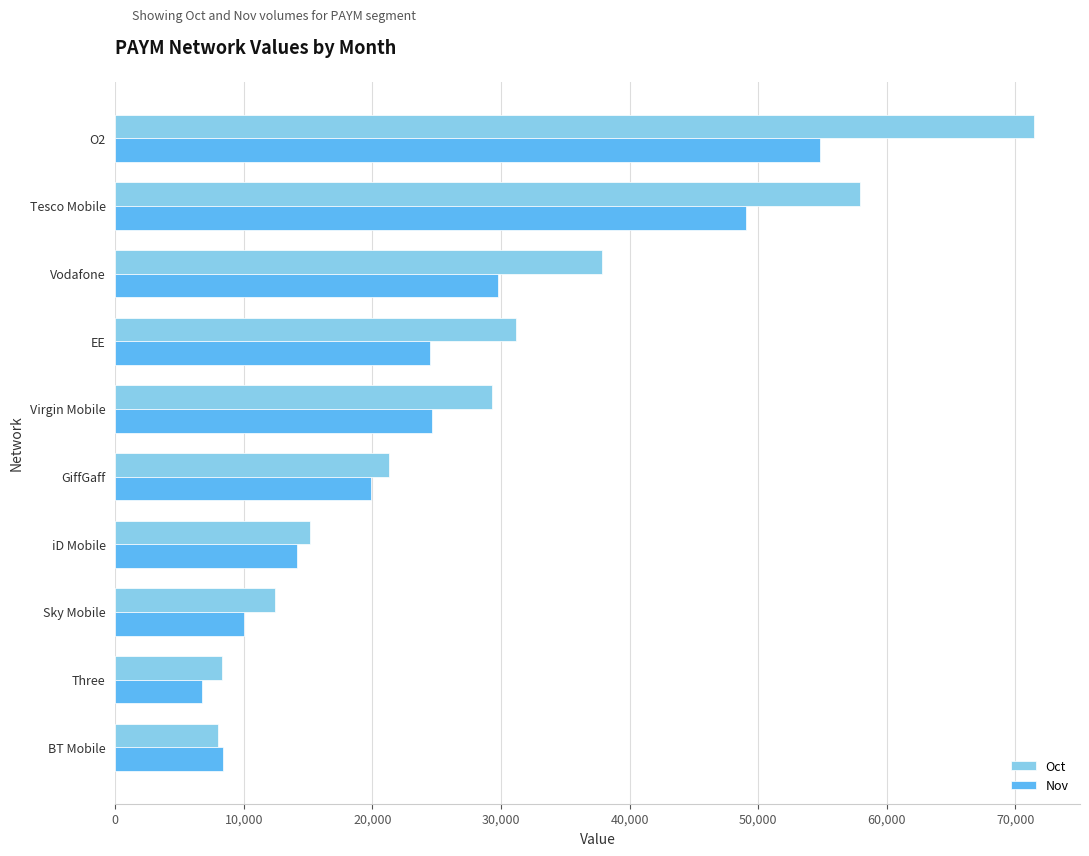

At how many categories does at least one series exceed 29654?

4